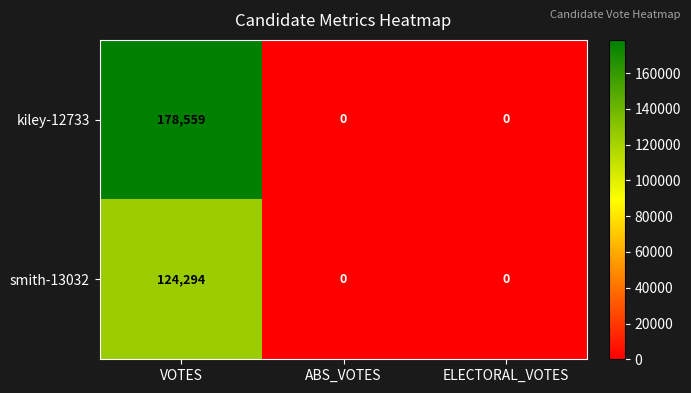

Is it true that kiley-12733 equals 44551 at VOTES?

False